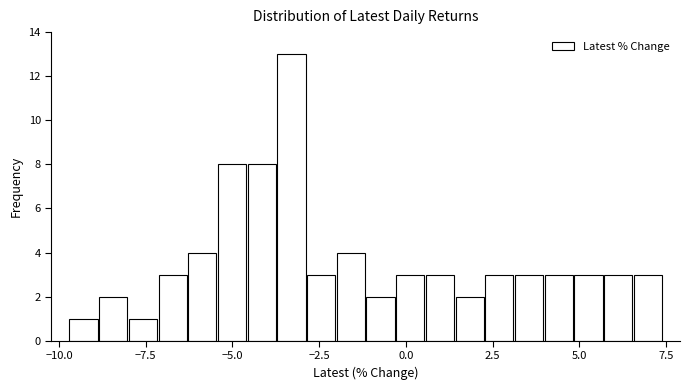

Around what value on the x-axis is the tallest bar? Give the approximate position of its centre, as read against the axis.

-3.5